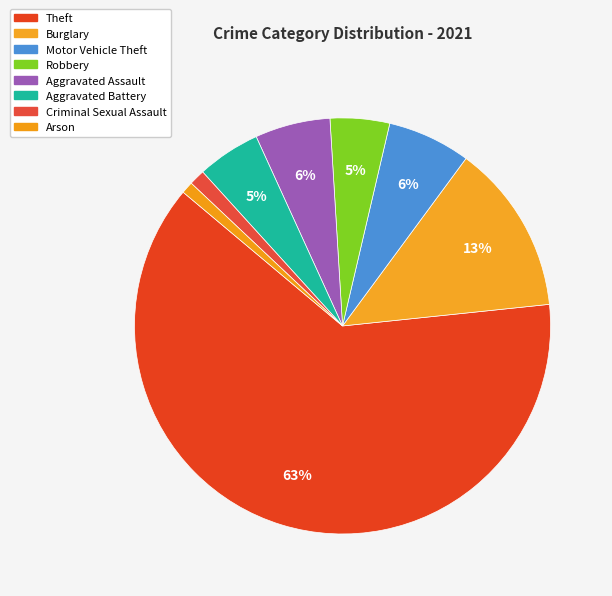

To the nearest percent, what percentage of the pie is Arson?

1%